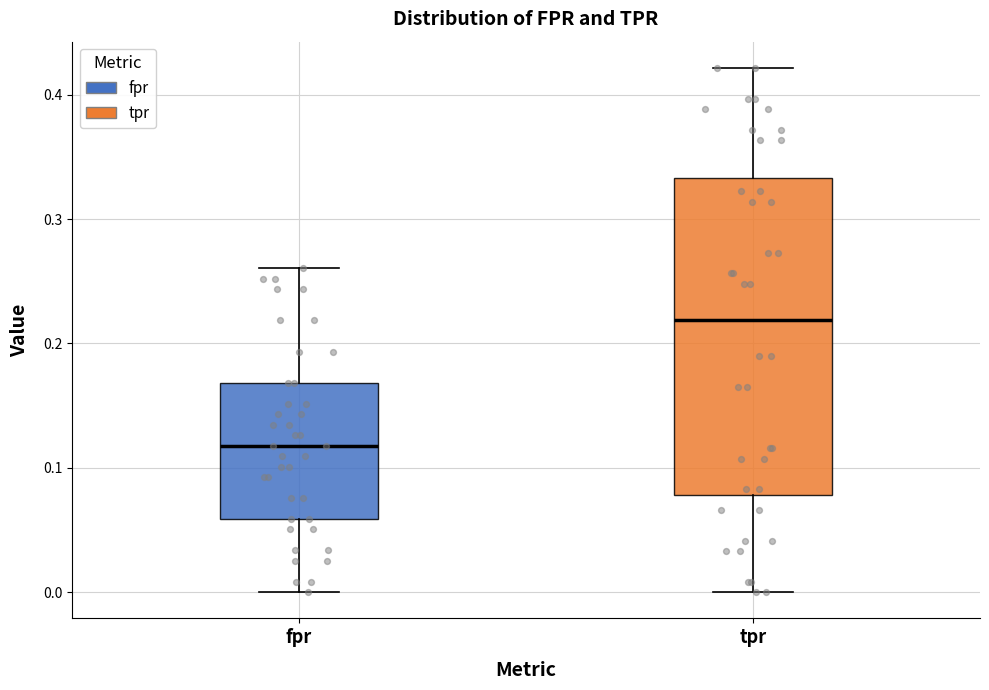

Reading left to right, transcribe this box plot: for each box, give where its median line is, the range the box spans, and where its two whiskers end, as read against the y-axis. The values are not printed on the chart, so give them approximately, as read against the axis.

fpr: median 0.12, box 0.06 to 0.17, whiskers 0.00 to 0.26
tpr: median 0.22, box 0.08 to 0.33, whiskers 0.00 to 0.42